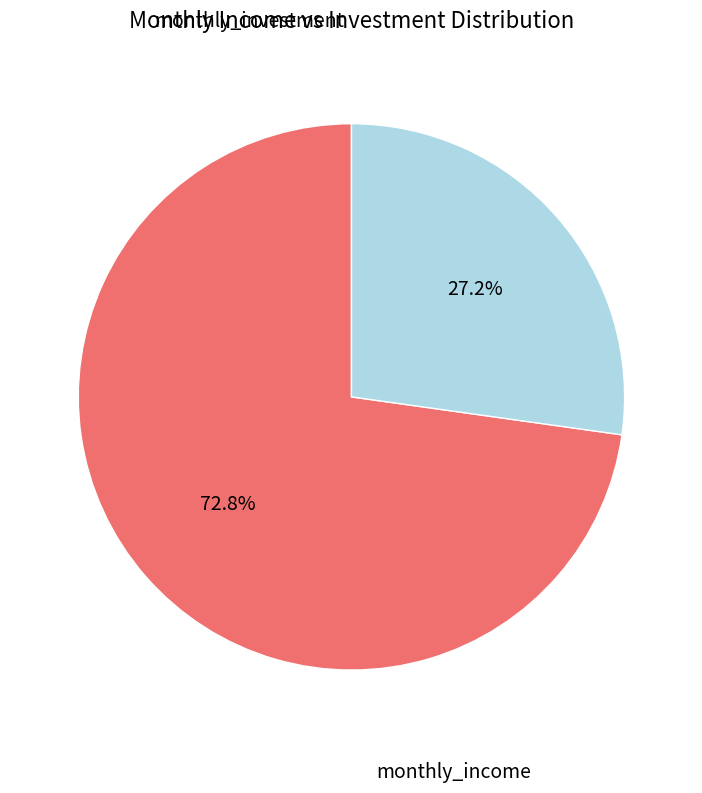

Does any single category account for the majority?

Yes